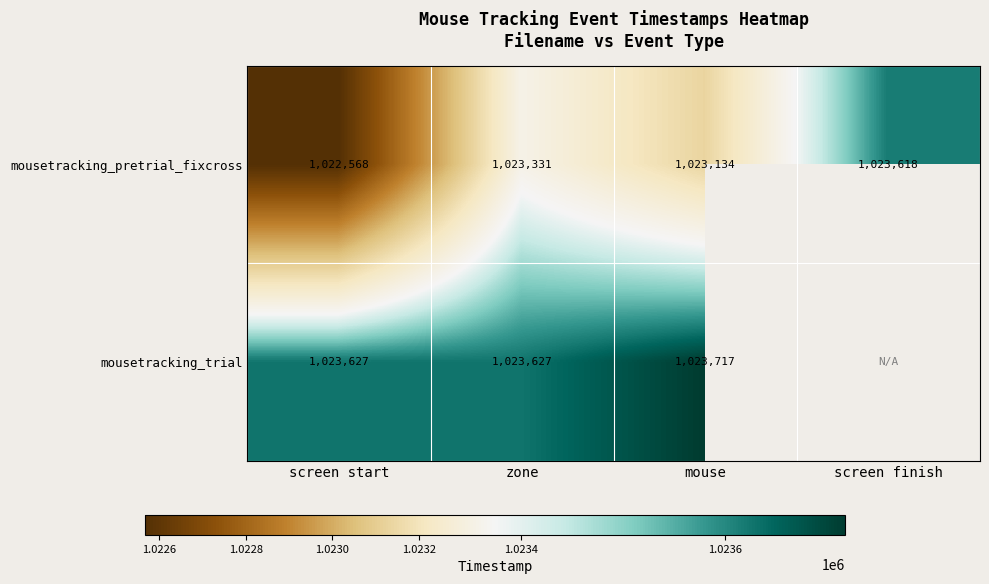

At which label does mousetracking_pretrial_fixcross reach its peak?

screen finish